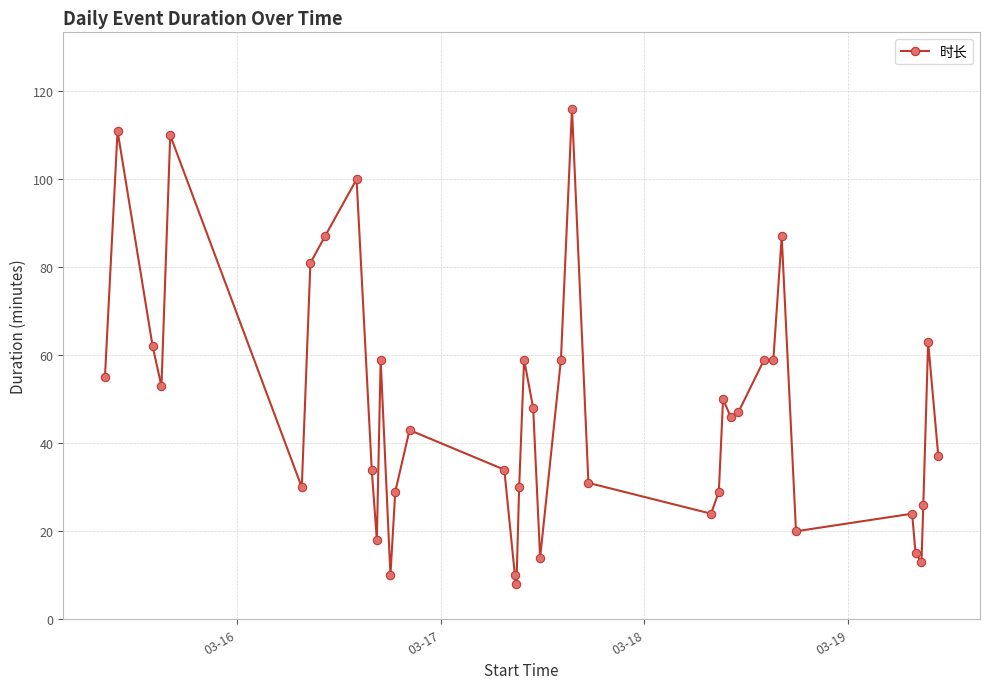

What is the difference between the maximum and minimum values?

108